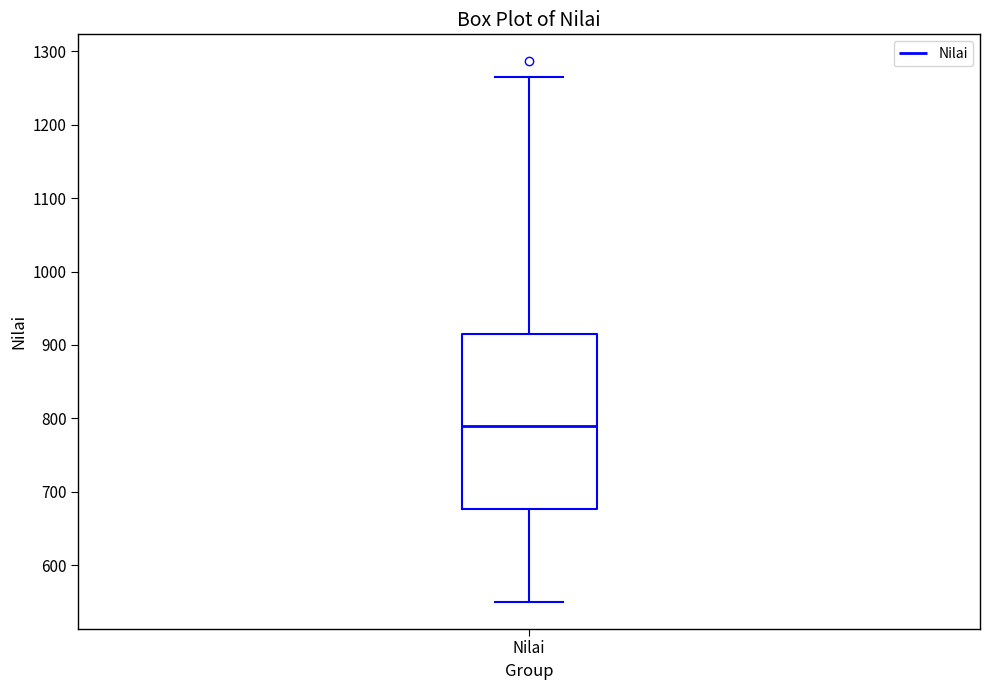

Where does the median line of the box for Nilai sit on the y-axis? The values are not printed on the chart, so give them approximately, as read against the axis.

790